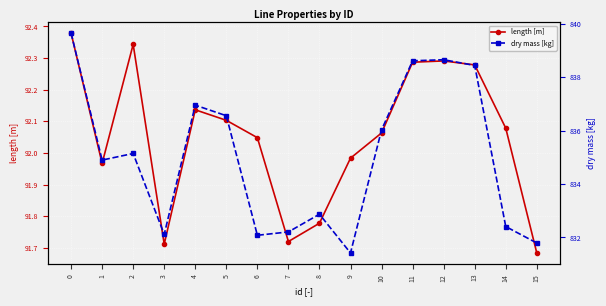

True or false: length [m] and dry mass [kg] cross at least once.

False